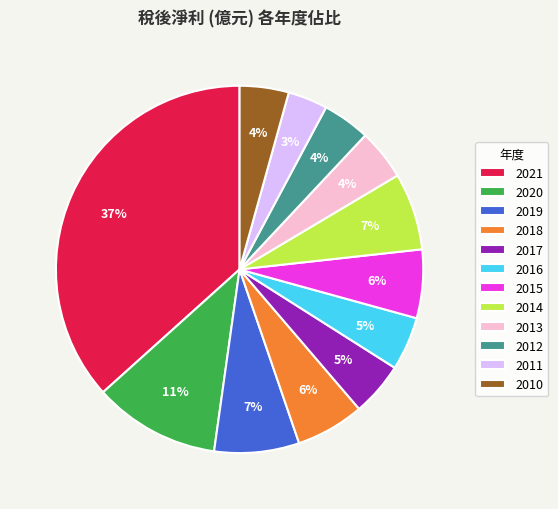

To the nearest percent, what percentage of the pie is 2015?

6%